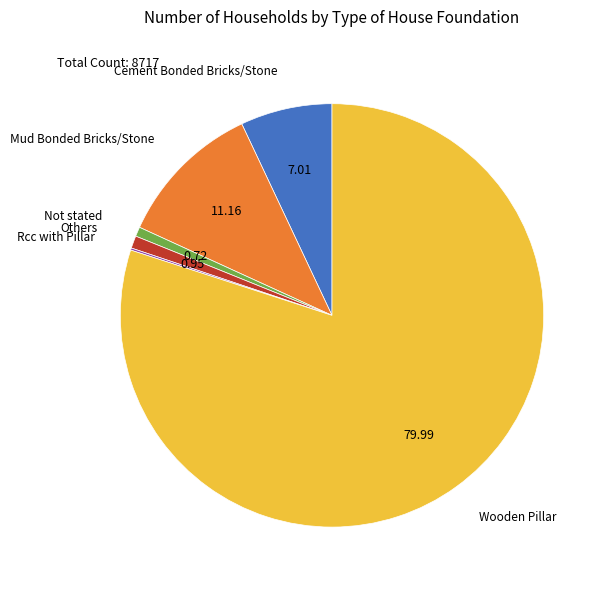

Is it true that Mud Bonded Bricks/Stone is 11% of the pie?

True